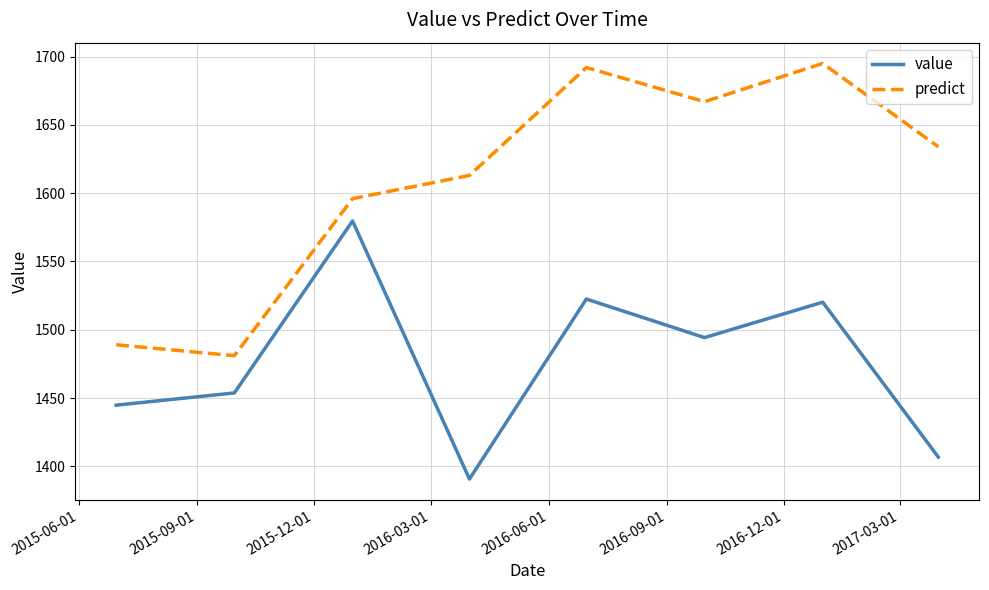

What is the difference between the second highest and minimum values in the value series?

131.8